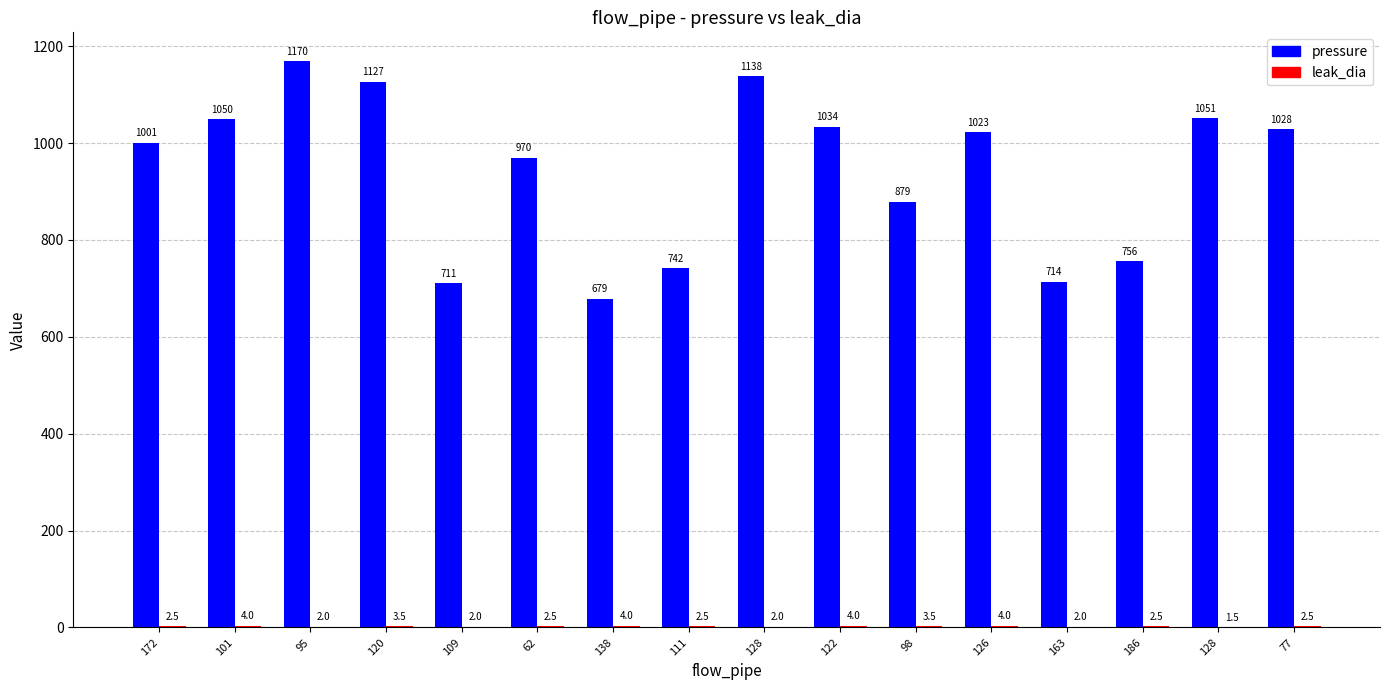

Is it true that pressure equals 970.0 at 62?

True